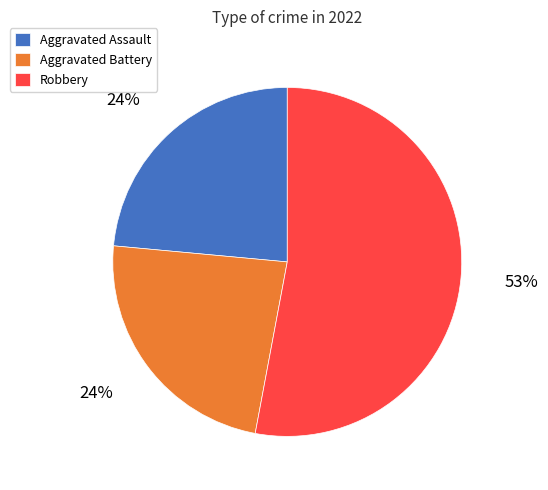

Do Robbery and Aggravated Assault together represent more than half of the pie?

Yes